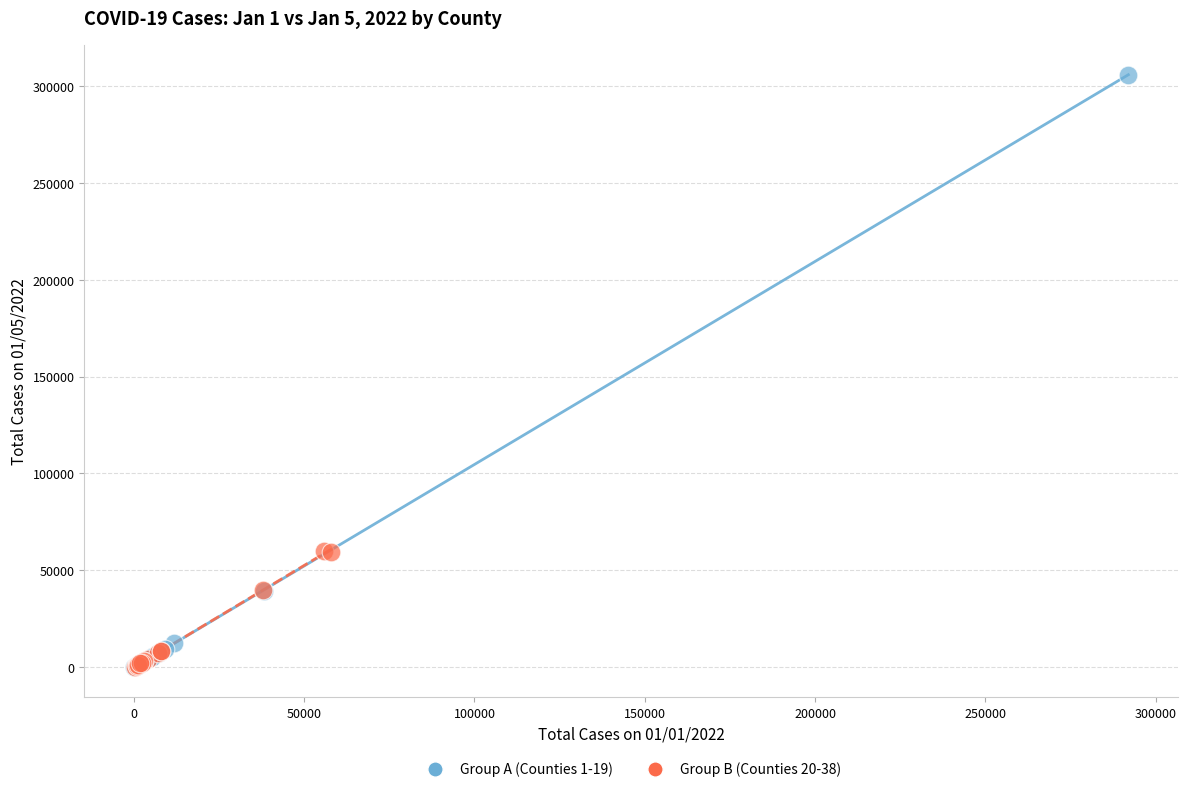

Which series has the largest Y range (max minus min)?

Group A (Counties 1-19)